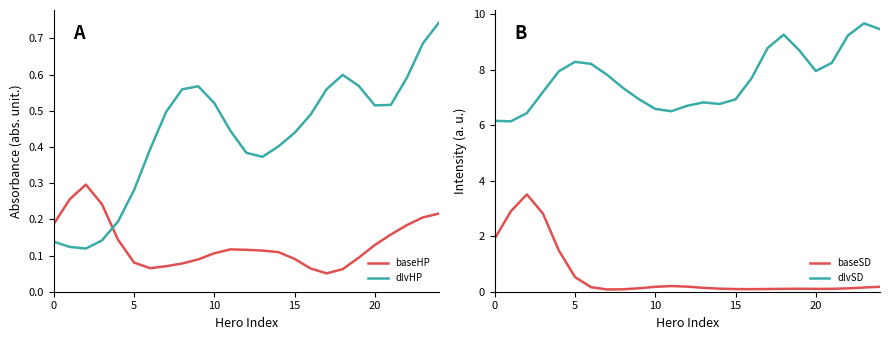

True or false: dlvHP and baseHP intersect in this chart.

True